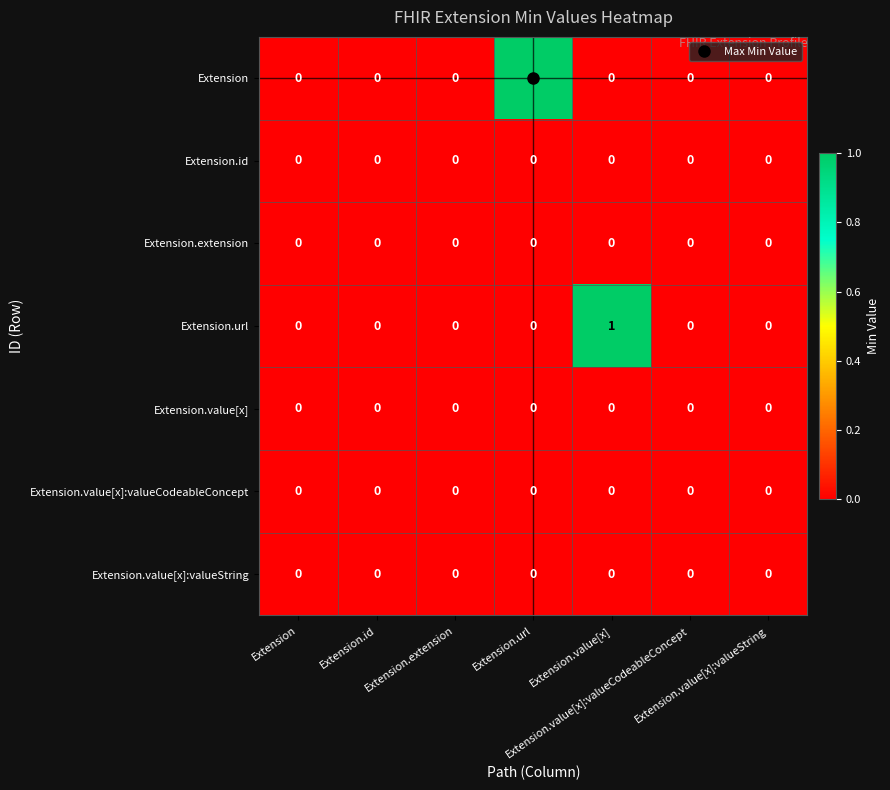

Reading left to right, transcribe all the data shown in this chart.

Extension: Extension=0	Extension.id=0	Extension.extension=0	Extension.url=1	Extension.value[x]=0	Extension.value[x]:valueCodeableConcept=0	Extension.value[x]:valueString=0
Extension.id: Extension=0	Extension.id=0	Extension.extension=0	Extension.url=0	Extension.value[x]=0	Extension.value[x]:valueCodeableConcept=0	Extension.value[x]:valueString=0
Extension.extension: Extension=0	Extension.id=0	Extension.extension=0	Extension.url=0	Extension.value[x]=0	Extension.value[x]:valueCodeableConcept=0	Extension.value[x]:valueString=0
Extension.url: Extension=0	Extension.id=0	Extension.extension=0	Extension.url=0	Extension.value[x]=1	Extension.value[x]:valueCodeableConcept=0	Extension.value[x]:valueString=0
Extension.value[x]: Extension=0	Extension.id=0	Extension.extension=0	Extension.url=0	Extension.value[x]=0	Extension.value[x]:valueCodeableConcept=0	Extension.value[x]:valueString=0
Extension.value[x]:valueCodeableConcept: Extension=0	Extension.id=0	Extension.extension=0	Extension.url=0	Extension.value[x]=0	Extension.value[x]:valueCodeableConcept=0	Extension.value[x]:valueString=0
Extension.value[x]:valueString: Extension=0	Extension.id=0	Extension.extension=0	Extension.url=0	Extension.value[x]=0	Extension.value[x]:valueCodeableConcept=0	Extension.value[x]:valueString=0